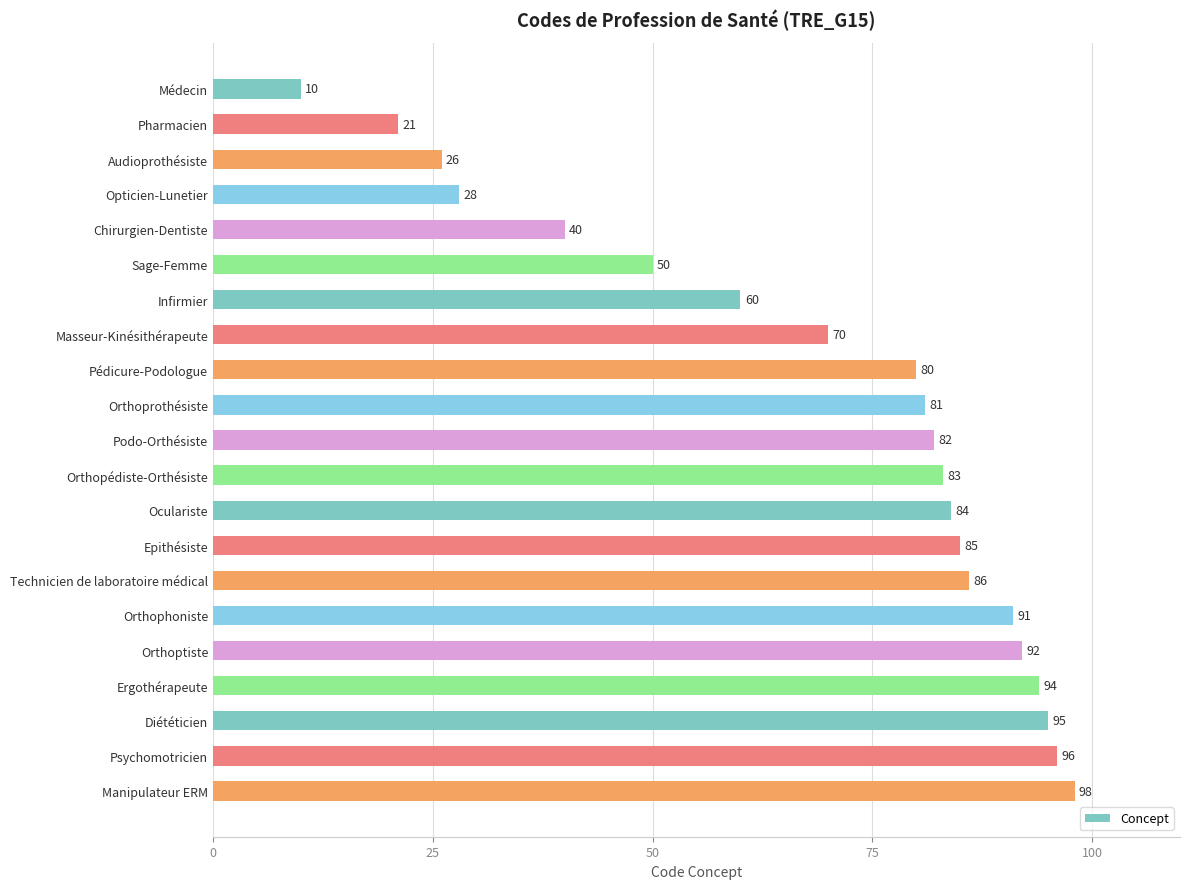

Does the chart contain any negative values?

No